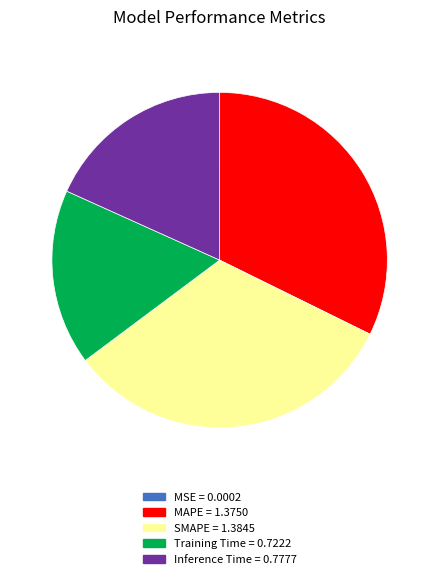

Is it true that Inference Time is 4% of the pie?

False